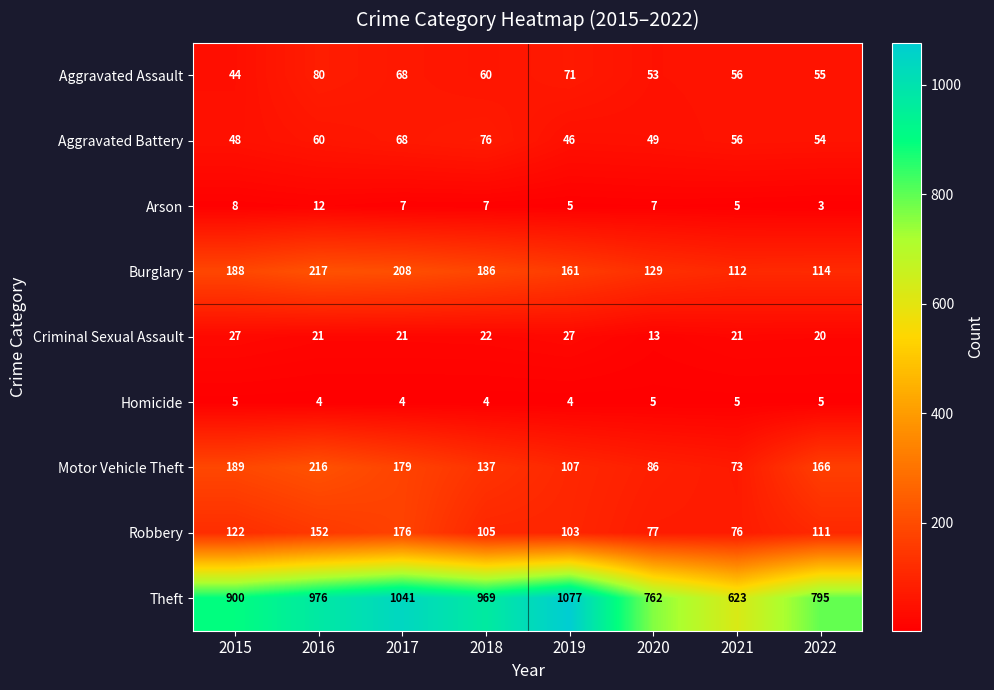

What is the total value across all series at 2020?

1181